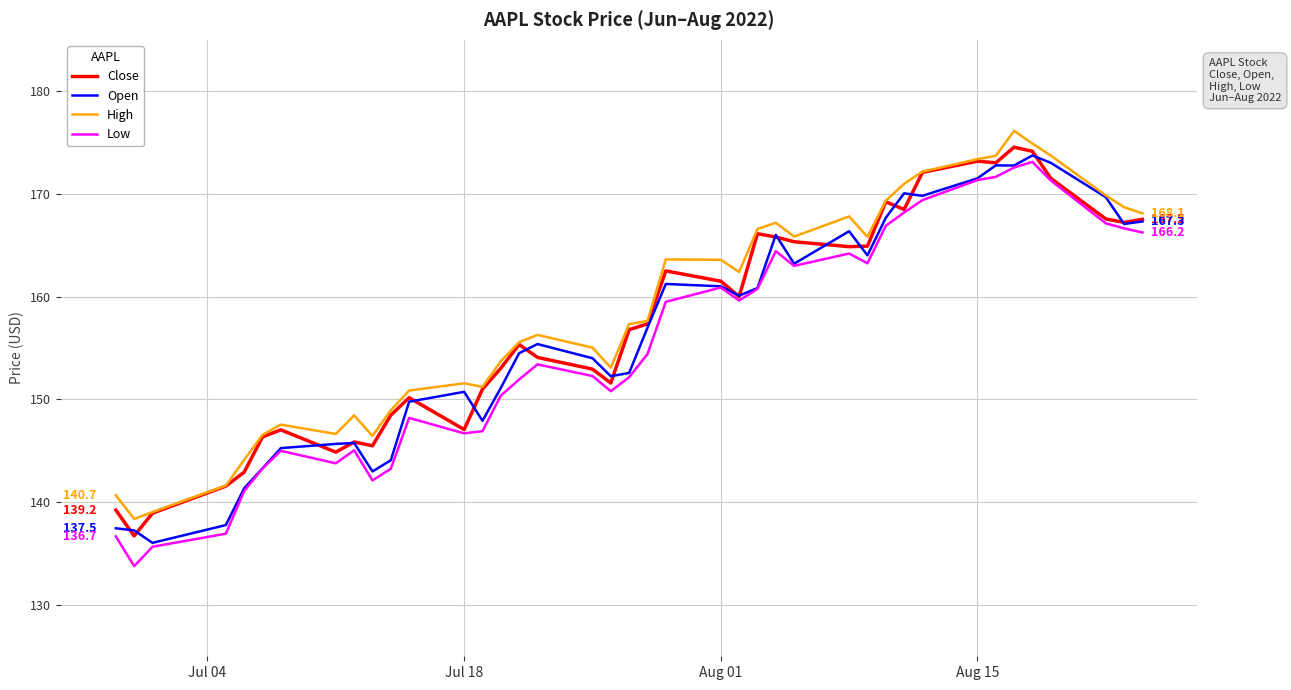

True or false: Open has more than 1 interior local peaks.

True